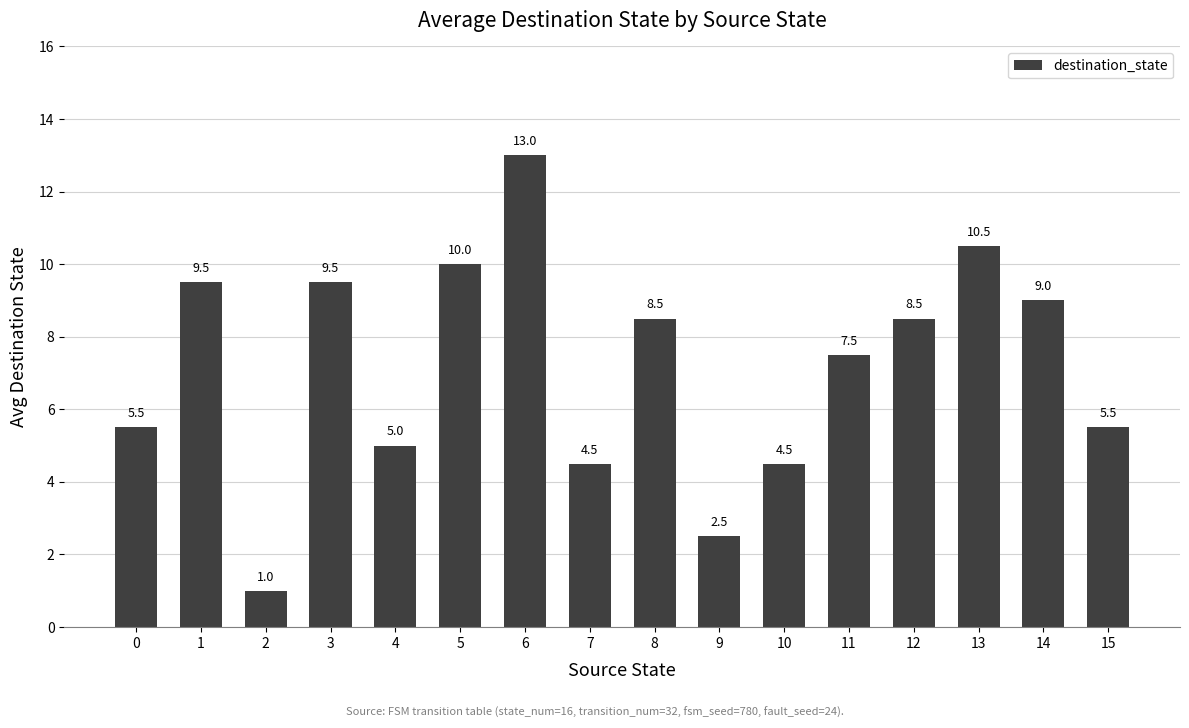

Is it true that the value at 15 is 2.1?

False